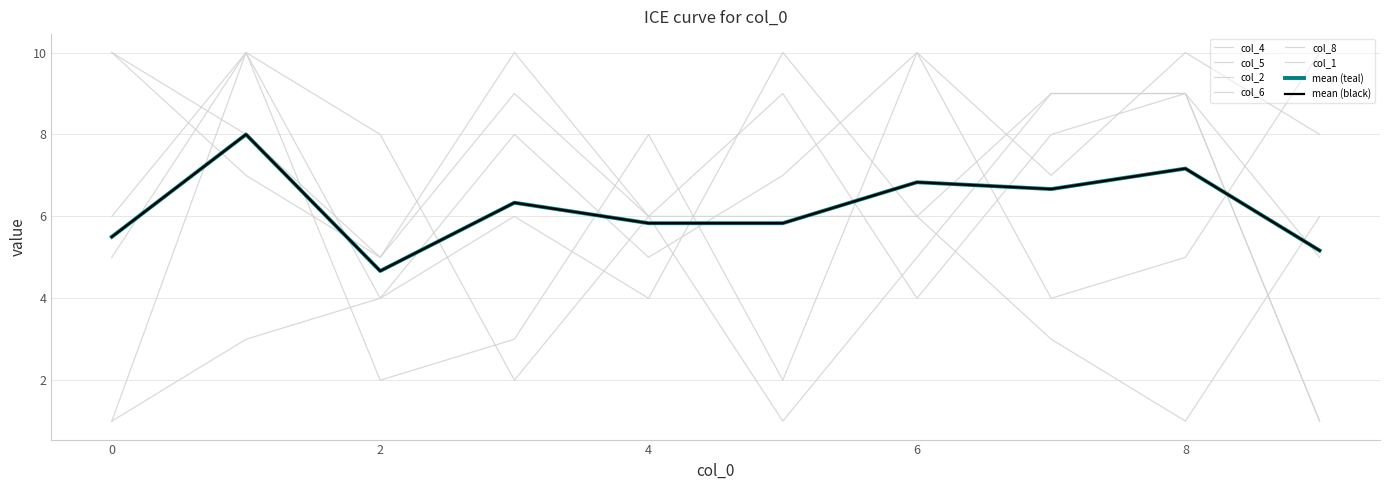

Rank the categories by col_6 value from lowest to highest.

0, 8, 7, 2, 4, 3, 6, 9, 1, 5